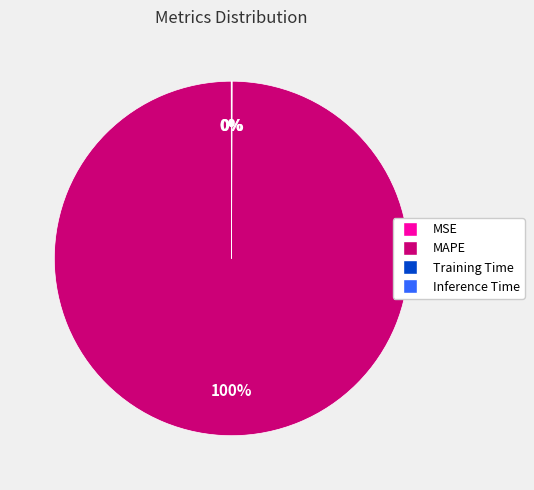

What is the largest slice in the pie chart?

MAPE